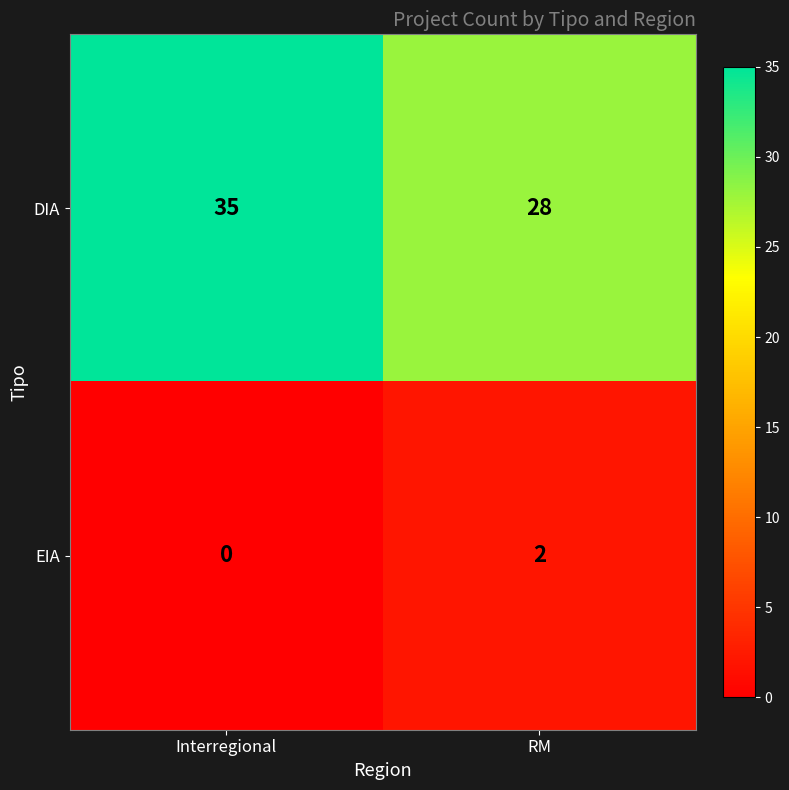

Is it true that EIA equals 1 at RM?

False